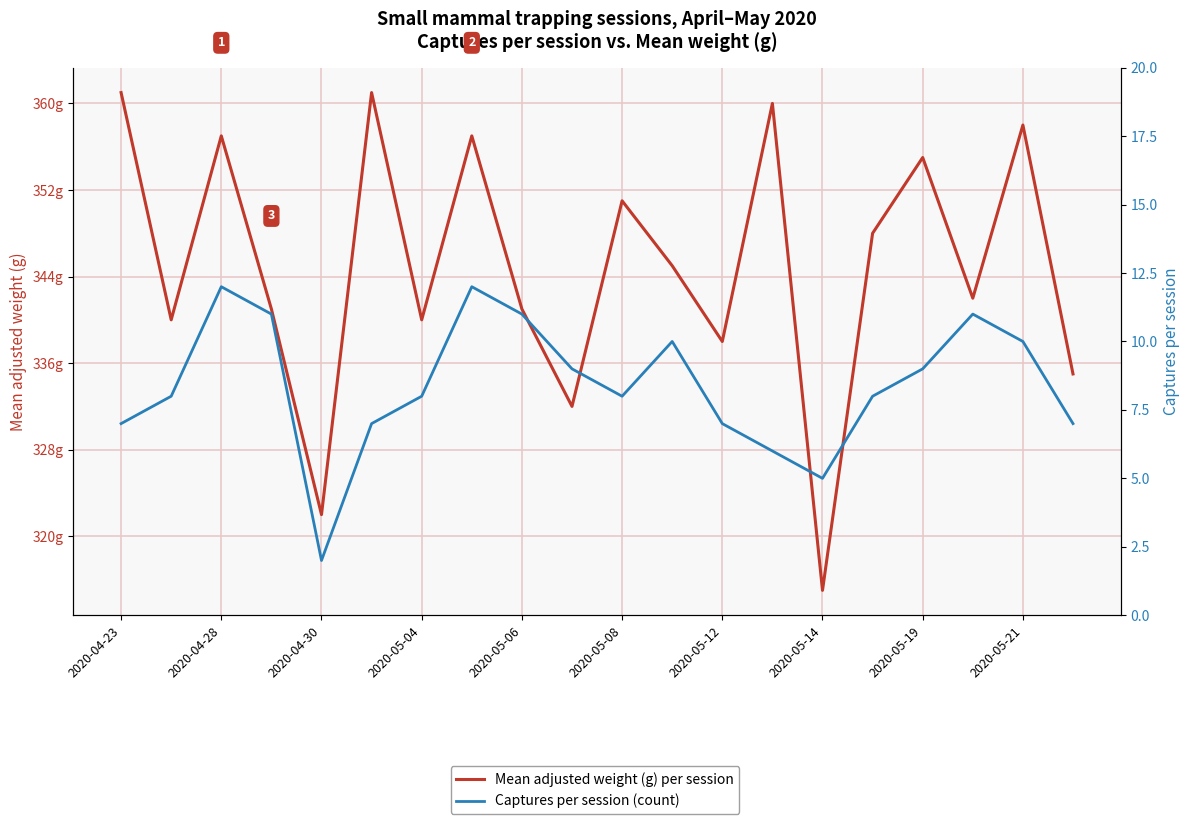

How many series are shown in this chart?

2